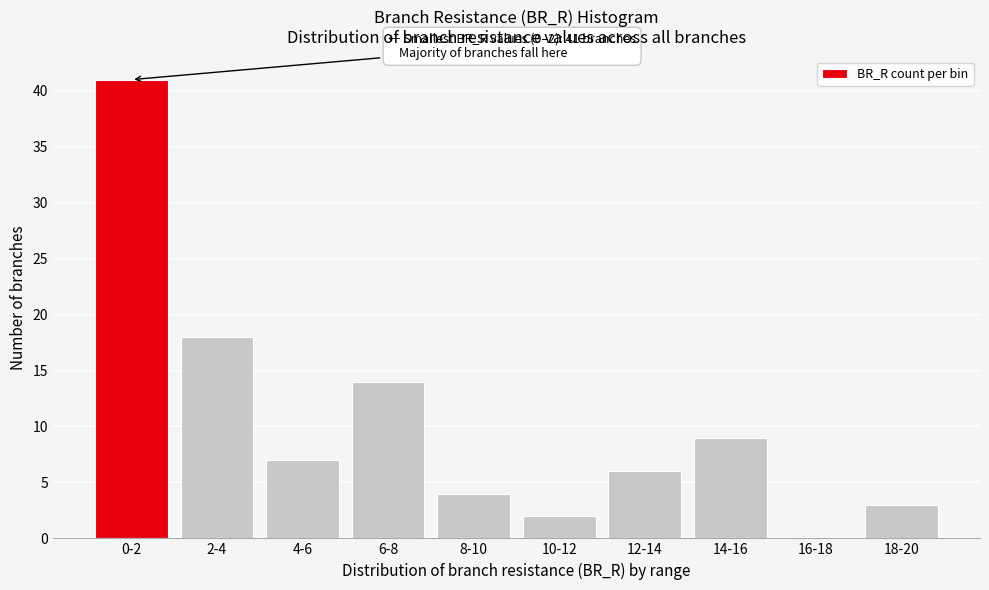

Reading right to left, extract all data points from this chart.

18-20=3	16-18=0	14-16=9	12-14=6	10-12=2	8-10=4	6-8=14	4-6=7	2-4=18	0-2=41